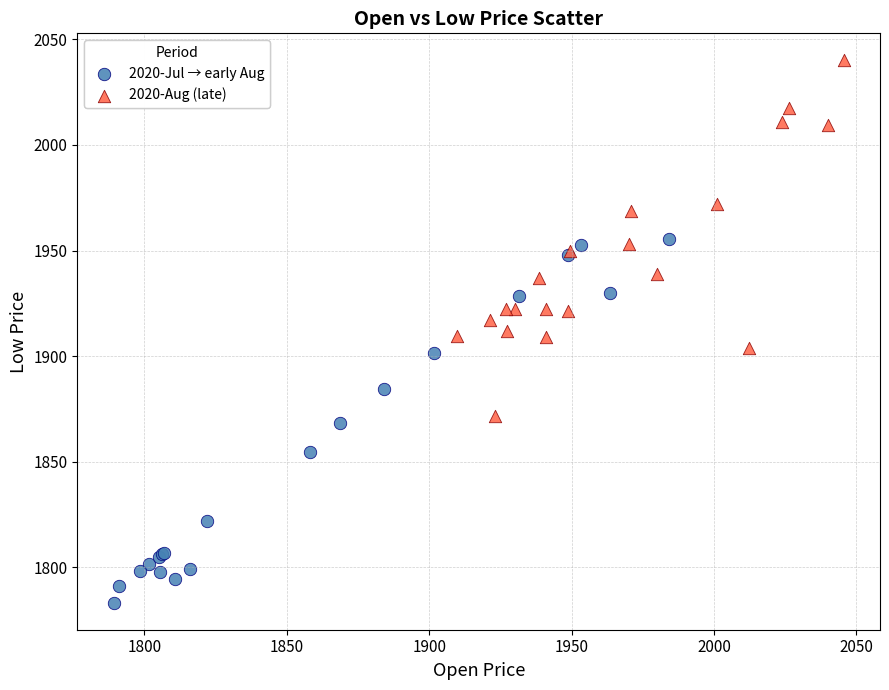

Which series contains the lowest Y value?

2020-Jul → early Aug